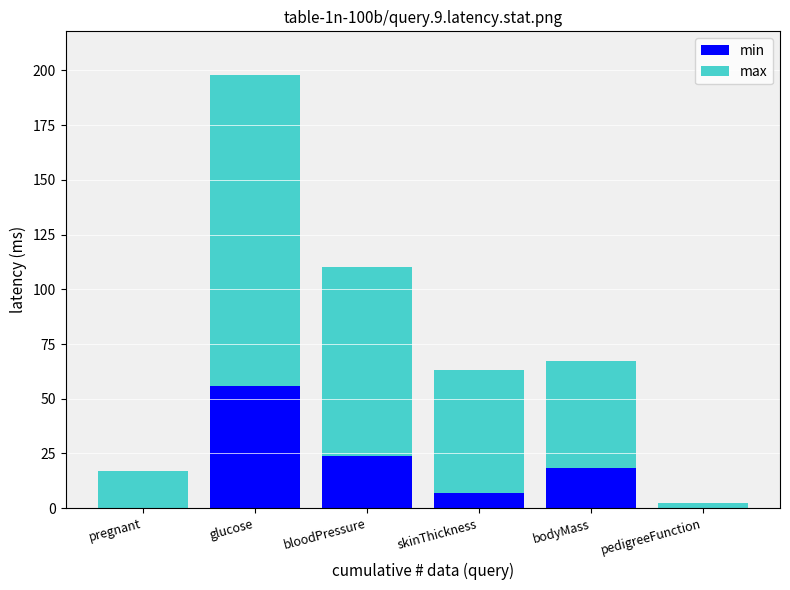

What is the sum of all min values?

105.3